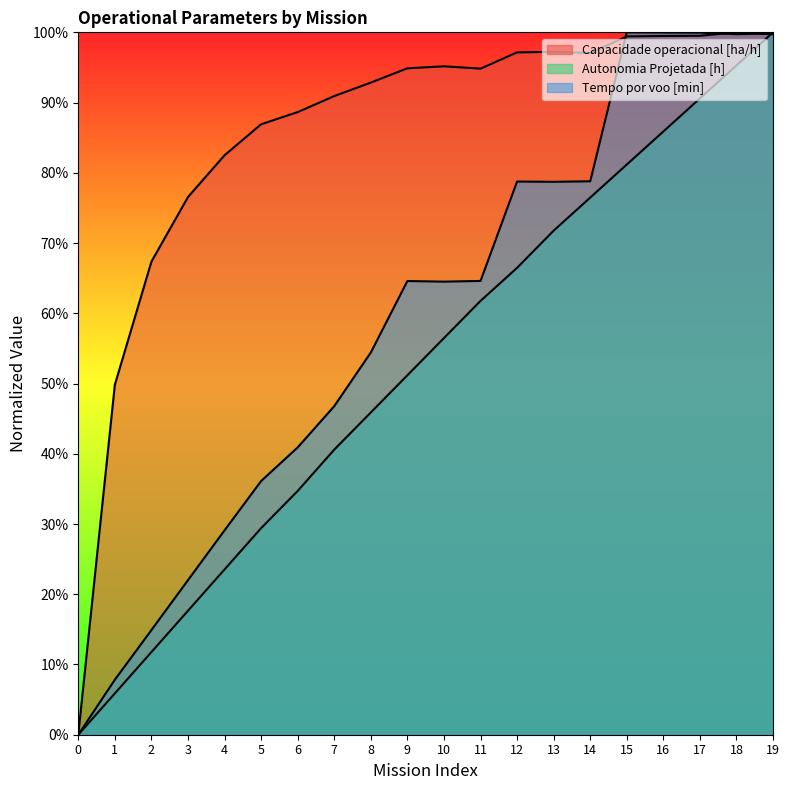

At which label is Tempo por voo [min] closest to 50?

7